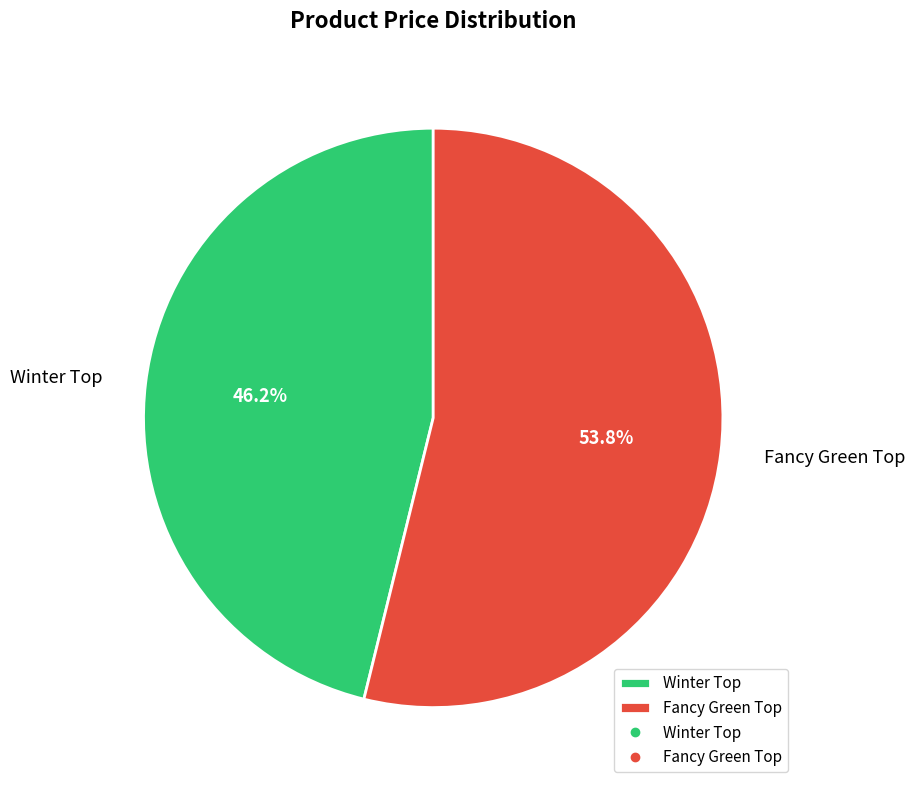

What is the smallest slice in the pie chart?

Winter Top